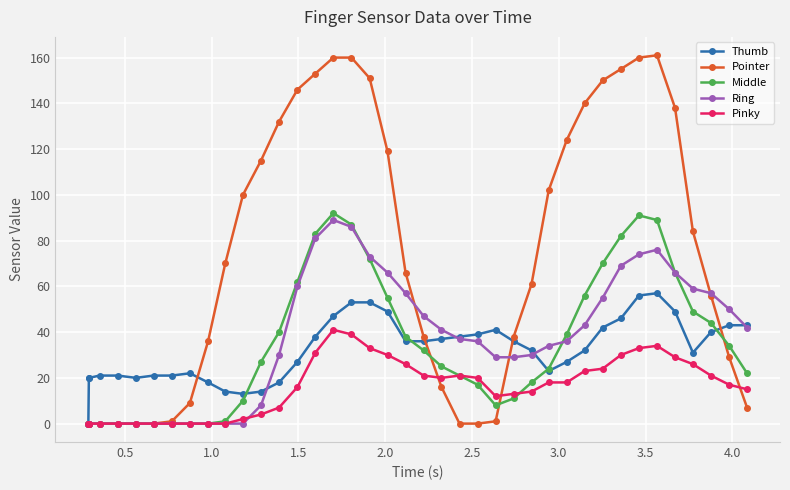

List the series in order of their peak value, highest first.

Pointer, Middle, Ring, Thumb, Pinky